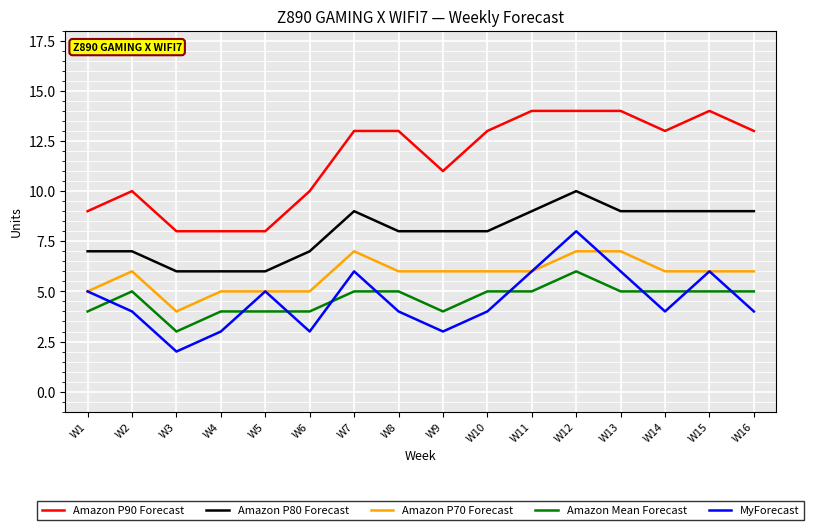

What is the total value across all series at W16?

37